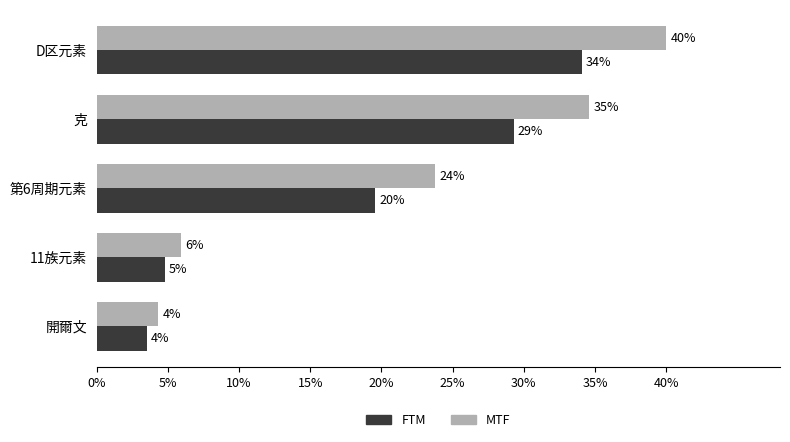

What are all the series names shown in the legend?

FTM, MTF